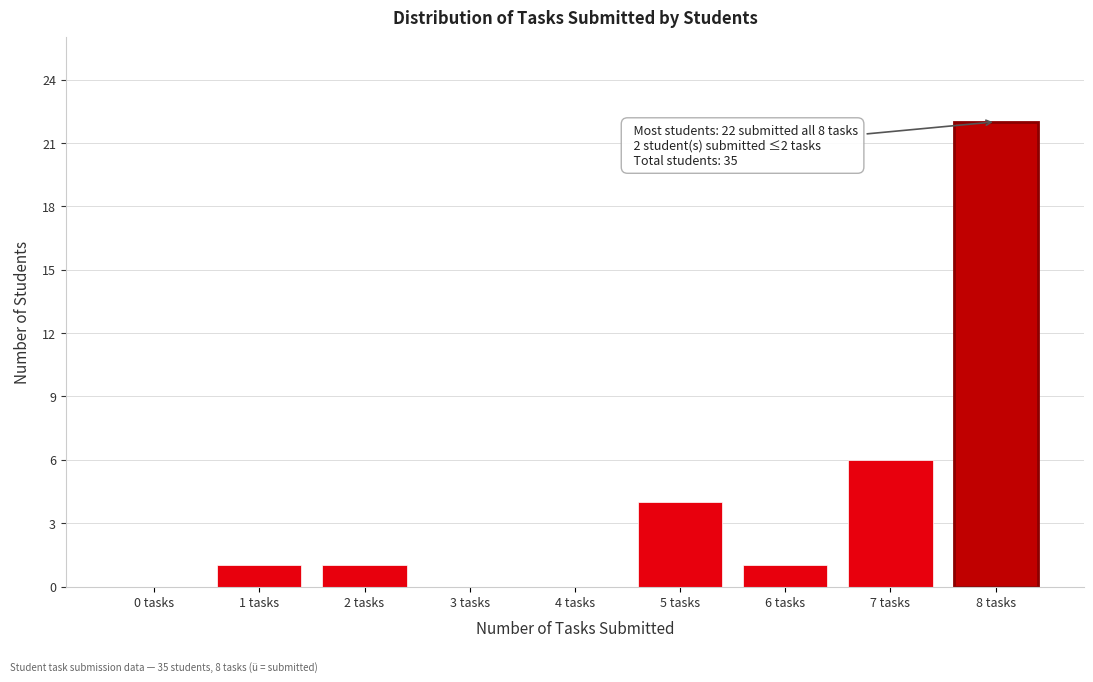

Reading right to left, transcribe all the data shown in this chart.

8 tasks=22	7 tasks=6	6 tasks=1	5 tasks=4	4 tasks=0	3 tasks=0	2 tasks=1	1 tasks=1	0 tasks=0